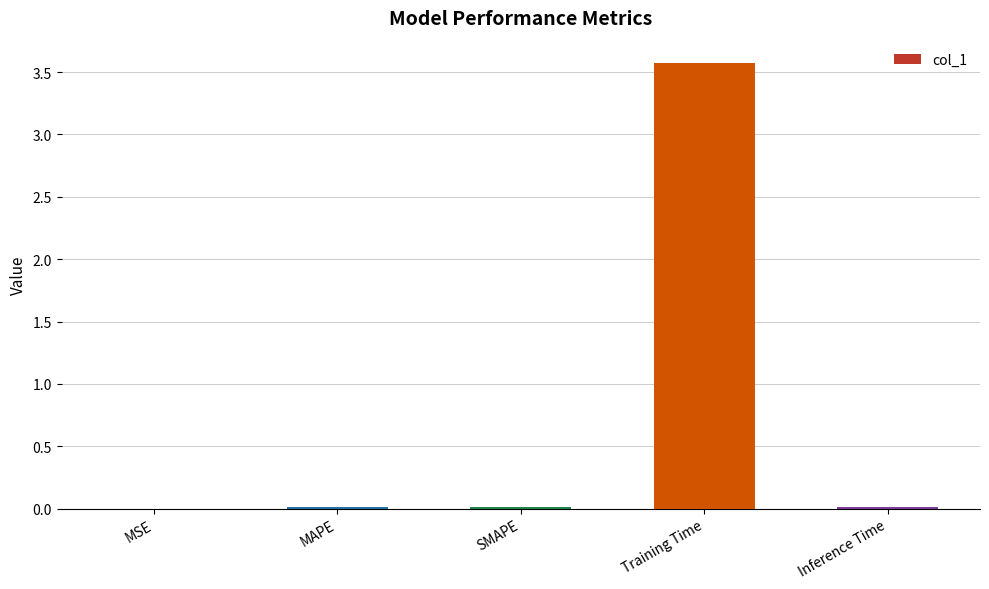

How many distinct data groups are displayed?

1